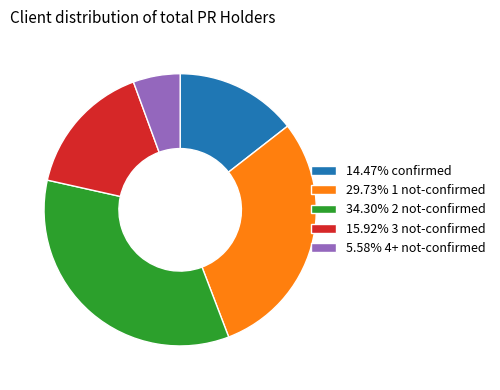

Count the number of slices in the pie.

5